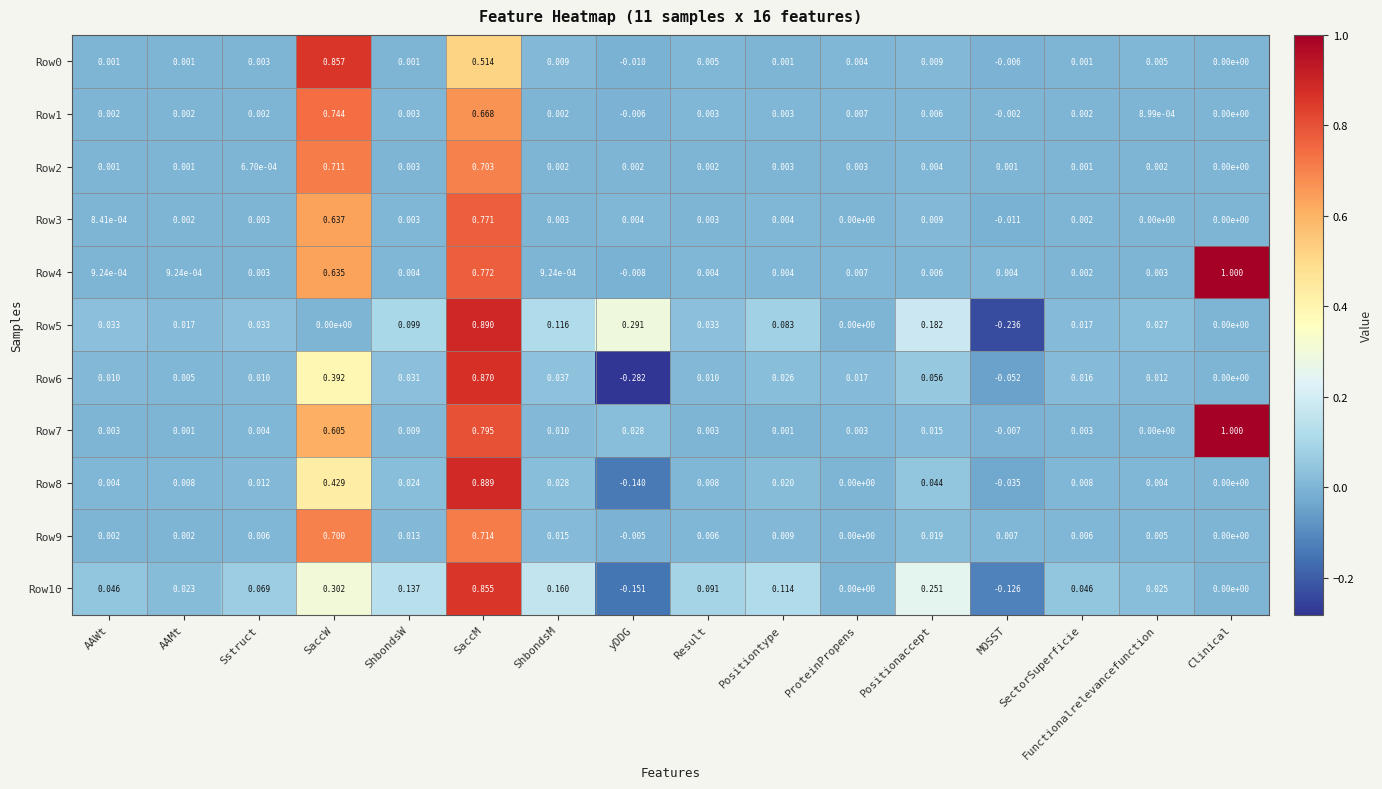

At which label does Row3 reach its minimum?

MOSST